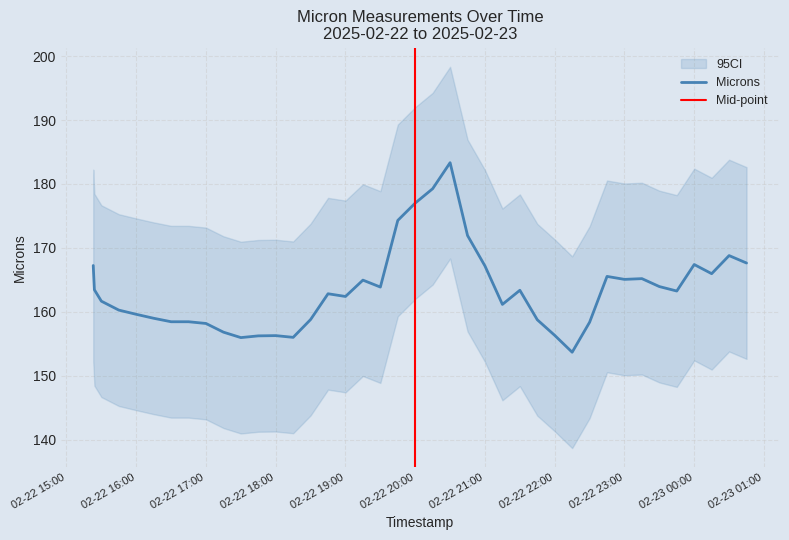

What position from the left is 2025-02-22 18:30:04?

15